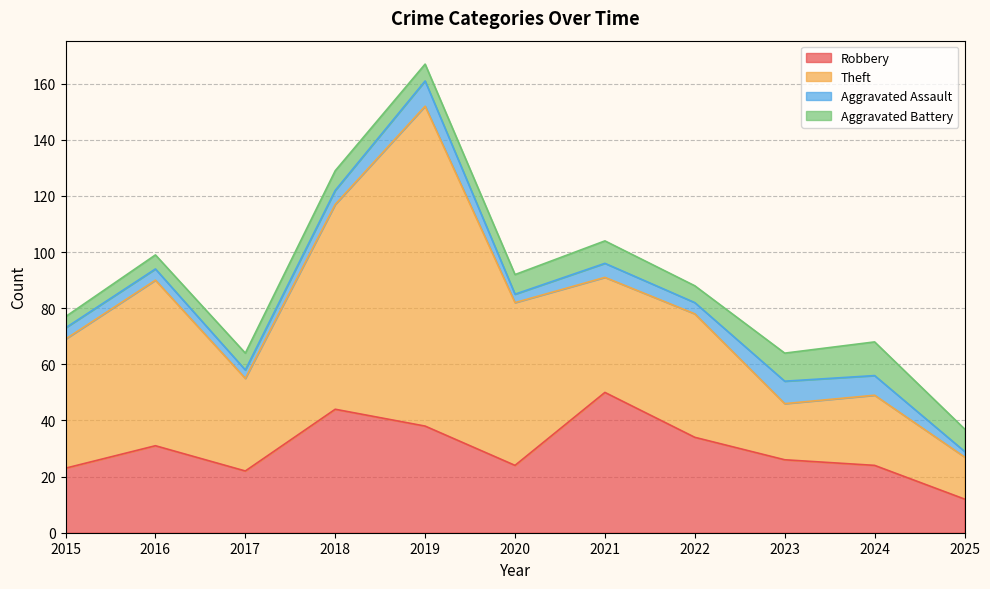

Which has a higher value, 2021 or 2023?

2021